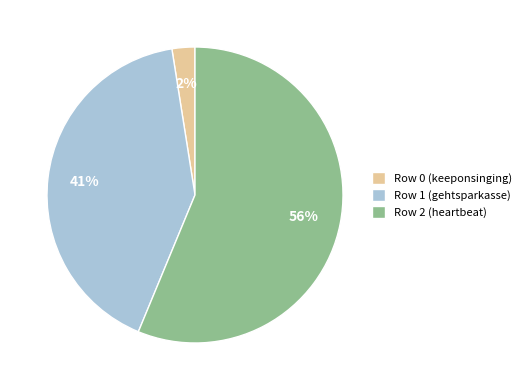

Between Row 2 (heartbeat) and Row 0 (keeponsinging), which is larger?

Row 2 (heartbeat)